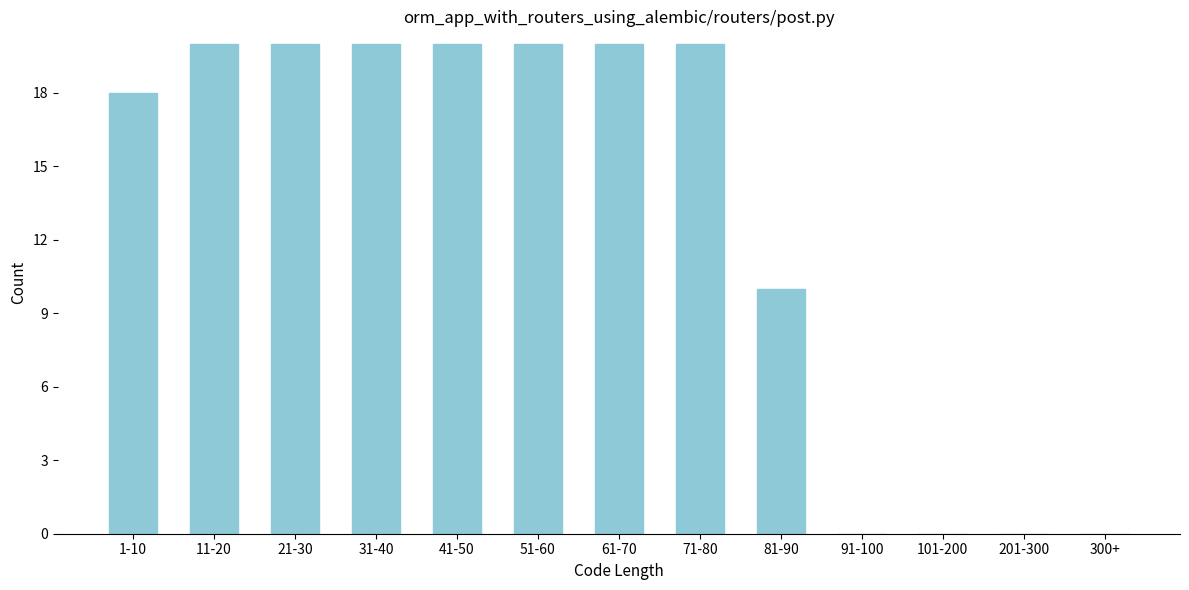

Reading left to right, list all the values displayed in this chart.

1-10=18	11-20=20	21-30=20	31-40=20	41-50=20	51-60=20	61-70=20	71-80=20	81-90=10	91-100=0	101-200=0	201-300=0	300+=0